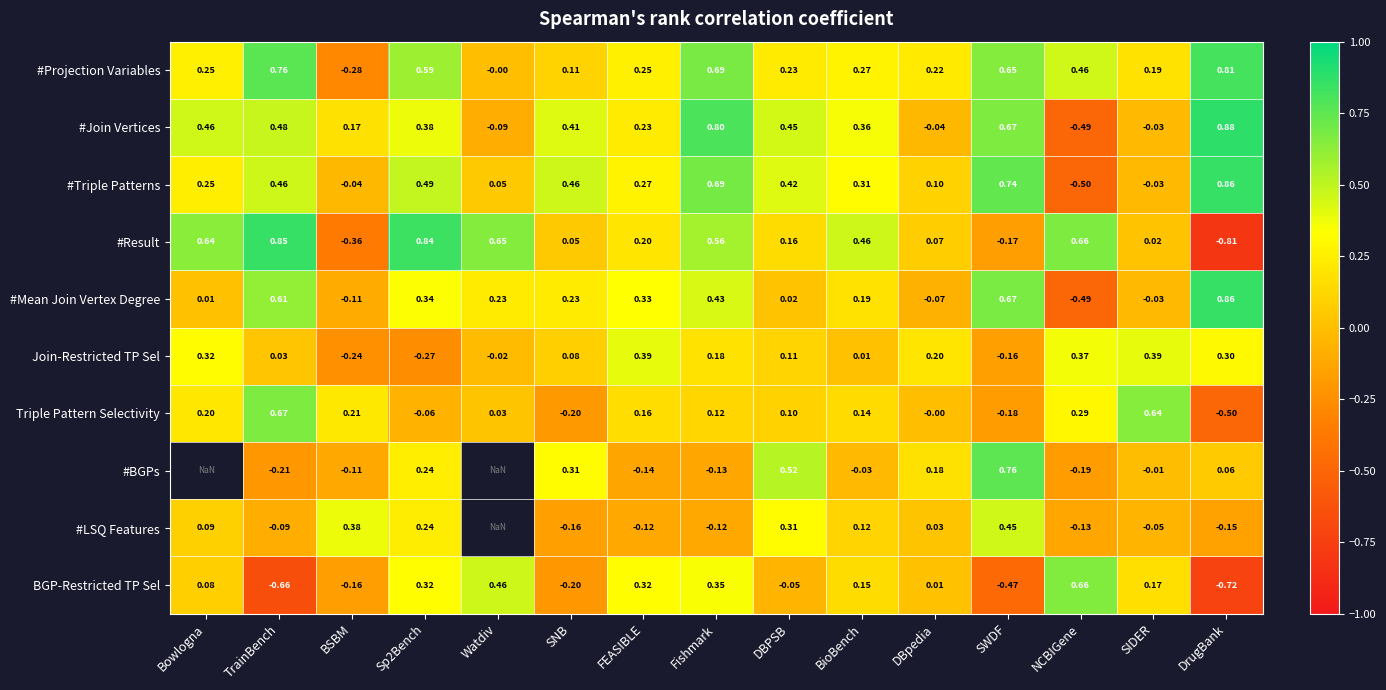

Count the number of categories in the chart.

15